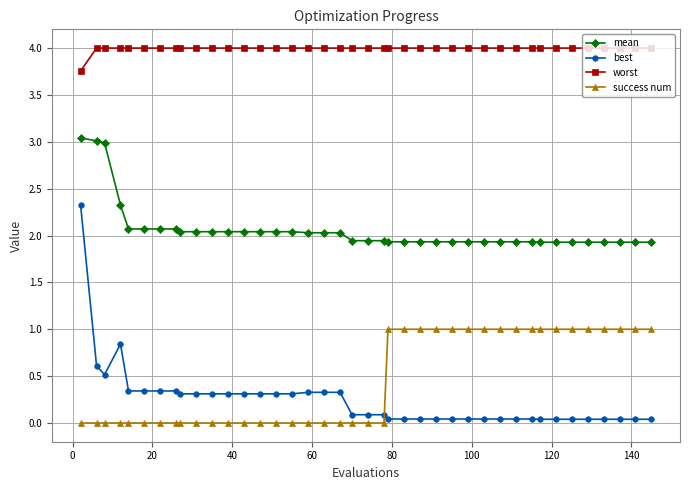

What is the maximum value for success num?

1.0